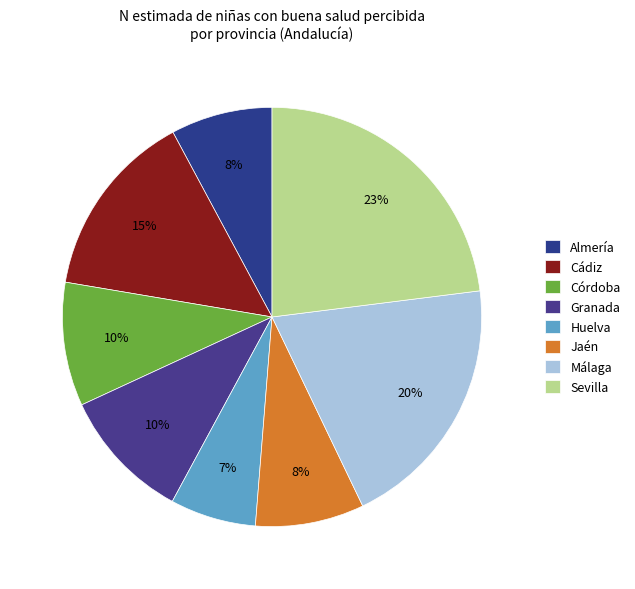

Rank the categories by value from lowest to highest.

Huelva, Almería, Jaén, Córdoba, Granada, Cádiz, Málaga, Sevilla